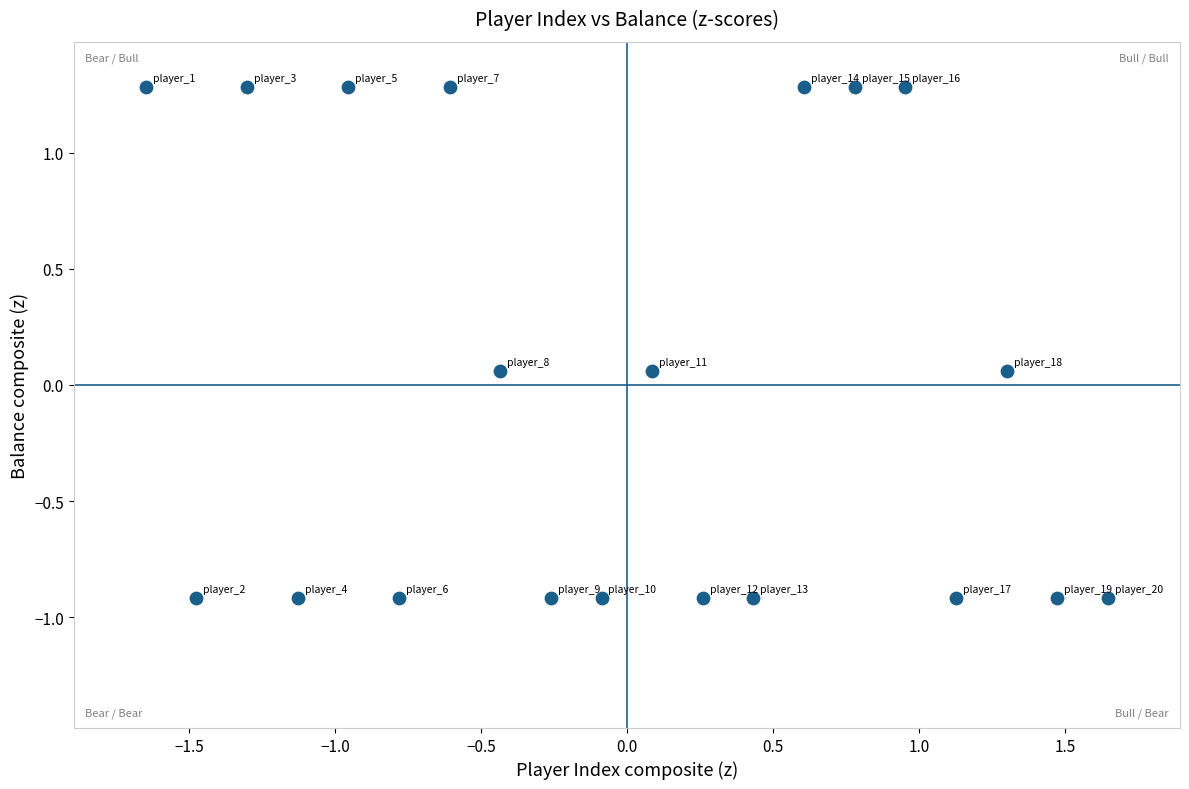

What is the range of X values (max minus min)?

3.3